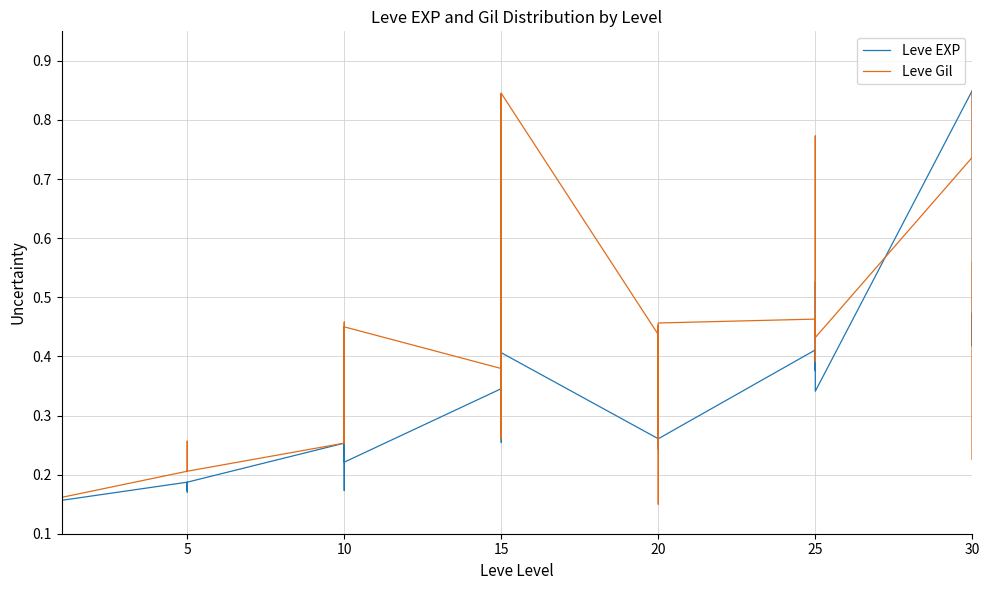

The value of Leve EXP at 20 is 0.2. True or false?

False